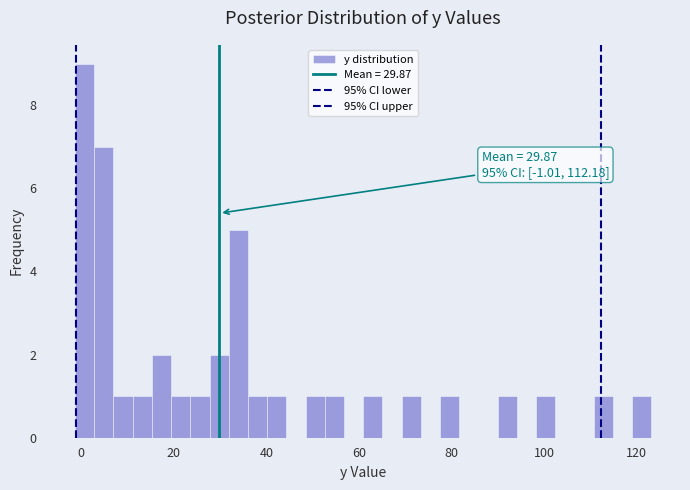

Around what value on the x-axis is the tallest bar? Give the approximate position of its centre, as read against the axis.

0